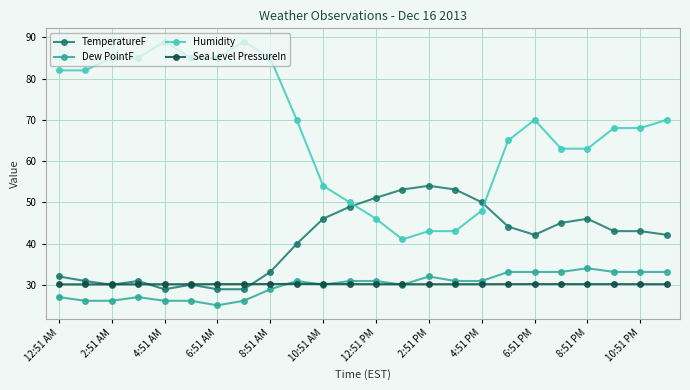

True or false: Dew PointF and Humidity cross at least once.

False